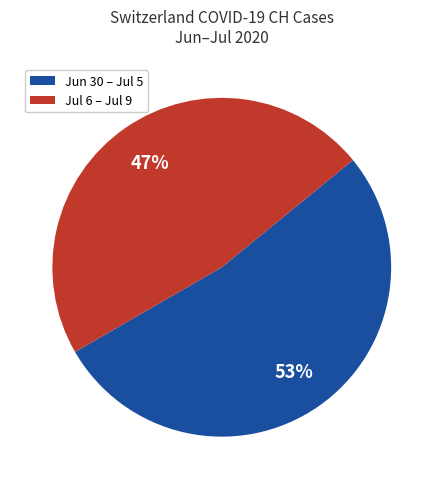

Is there any slice that represents more than half of the pie?

Yes